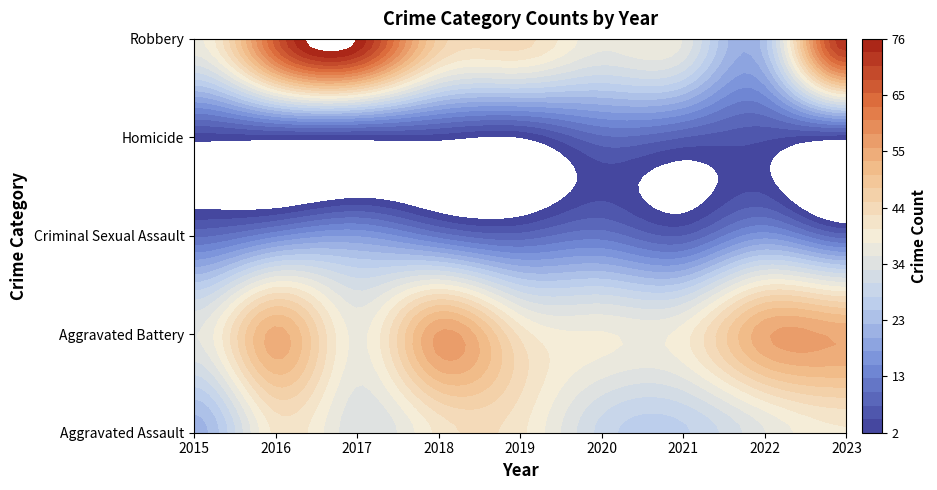

Is the value of Criminal Sexual Assault at 2021 greater than the value of Robbery at 2017?

No